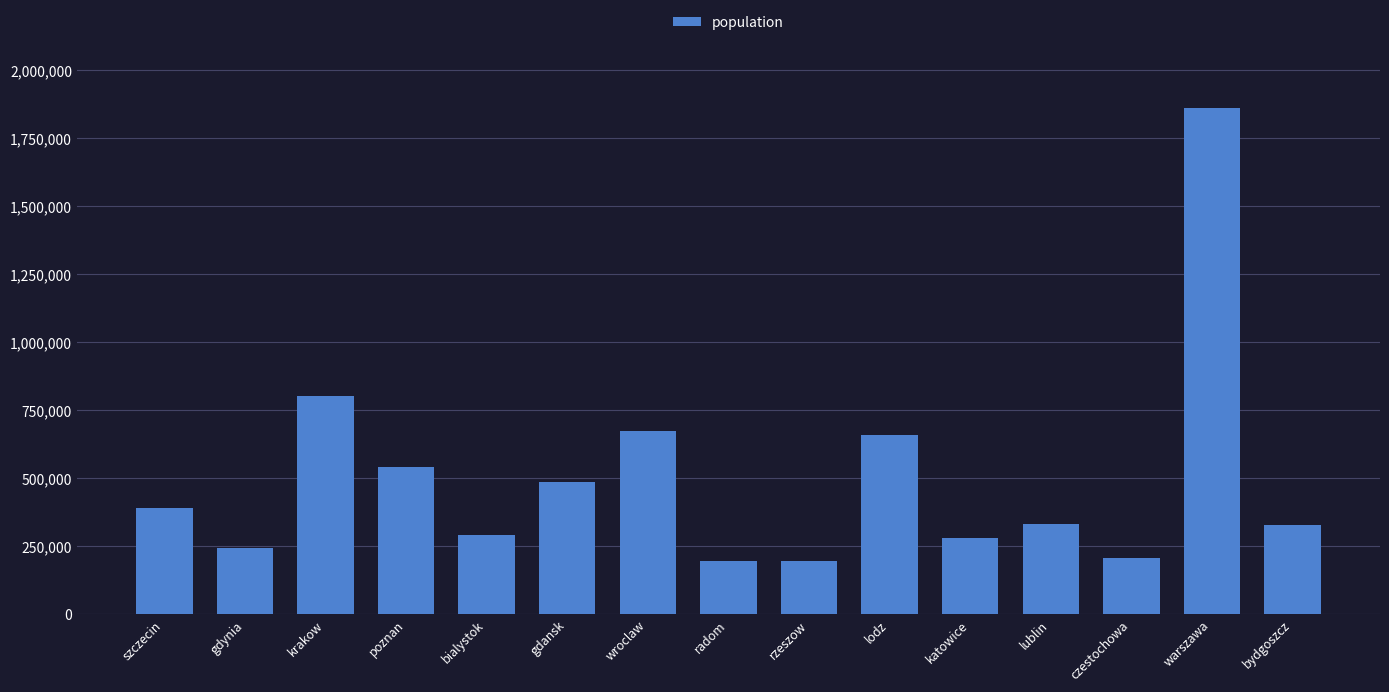

What is the average value?

499818